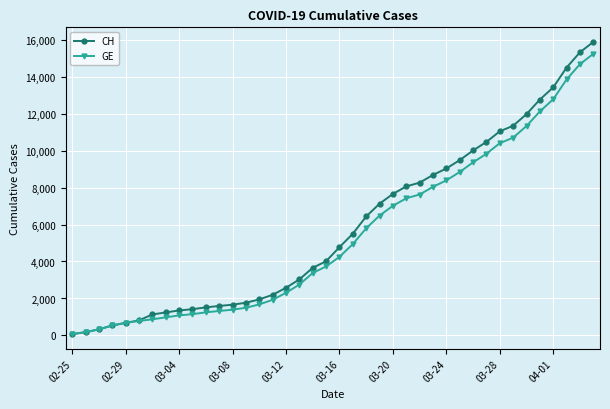

Which series has the widest spread of values?

CH